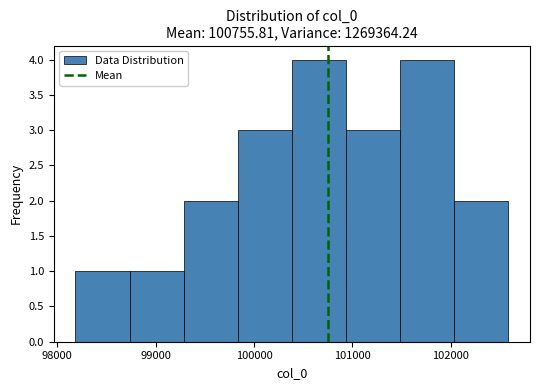

What is the height of the bar covering 102000 to 102600 on the x-axis? Neither the bar edges nor the heights are printed on the chart, so give them approximately, as read against the axes.

2